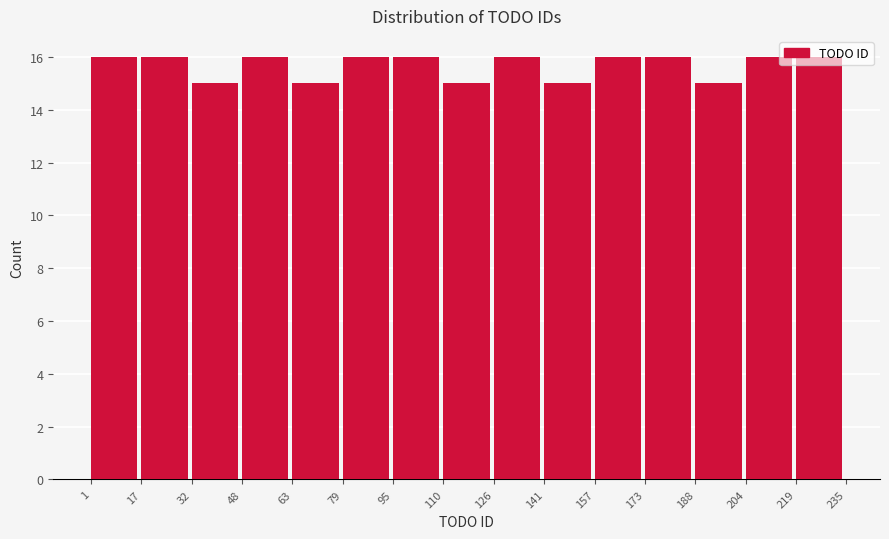

What is the height of the bar covering 63 to 79 on the x-axis? The values are not printed on the chart, so give them approximately, as read against the axis.

15